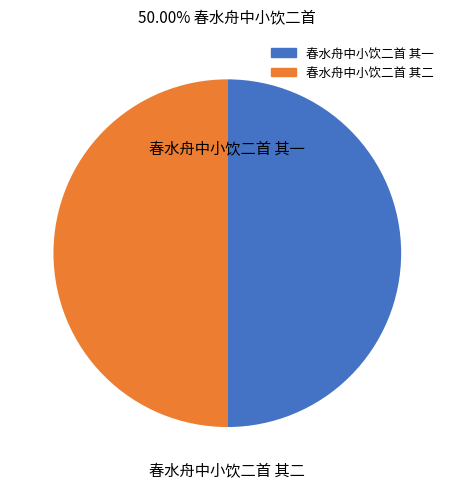

Is it true that 春水舟中小饮二首 其二 is 50% of the pie?

True